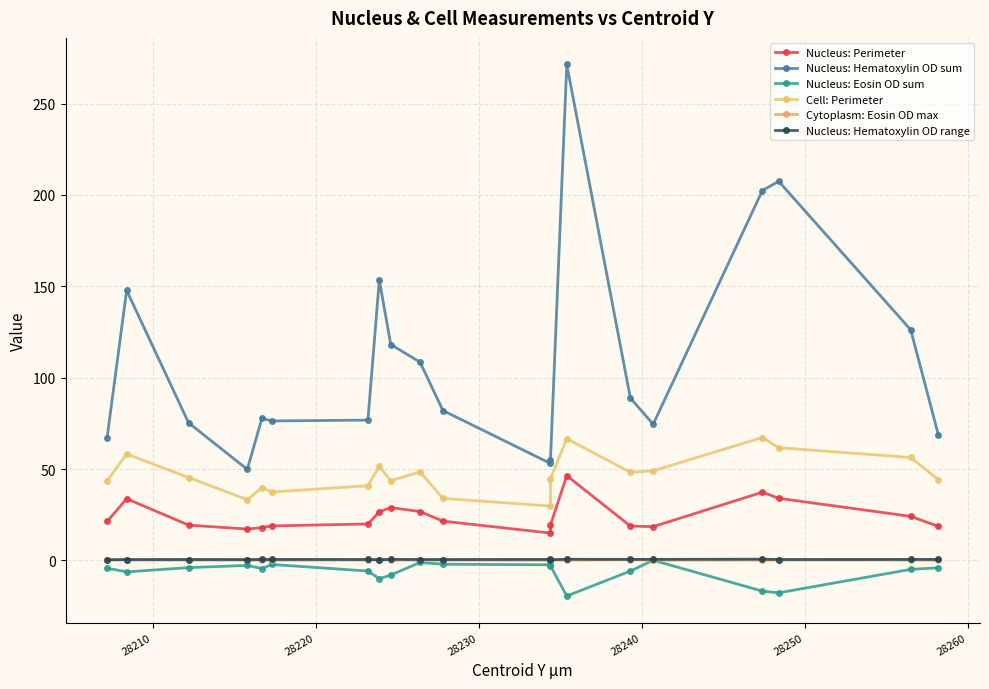

What are all the series names shown in the legend?

Nucleus: Perimeter, Nucleus: Hematoxylin OD sum, Nucleus: Eosin OD sum, Cell: Perimeter, Cytoplasm: Eosin OD max, Nucleus: Hematoxylin OD range